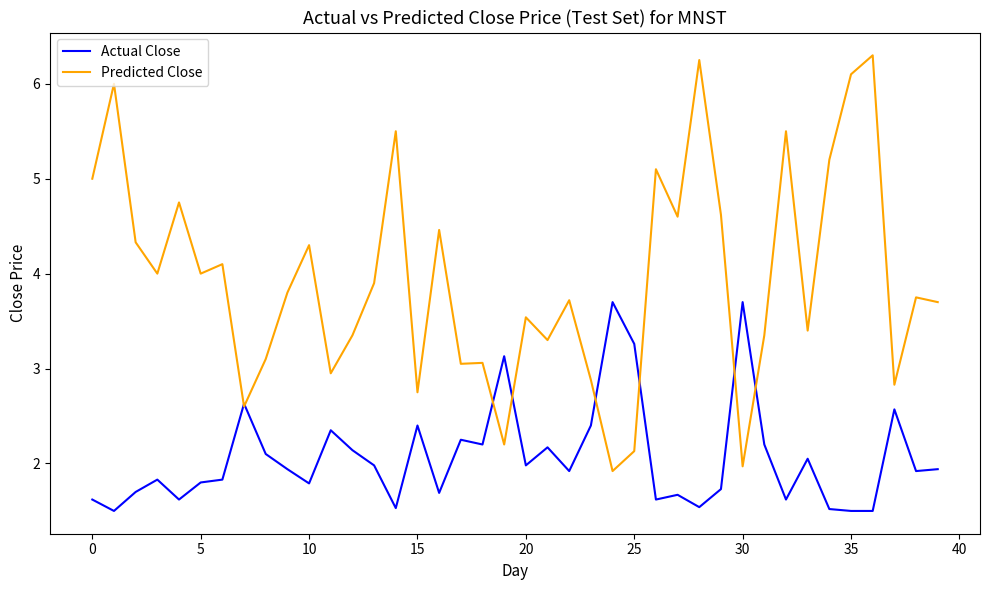

What is the sum of all Actual Close values?

82.5